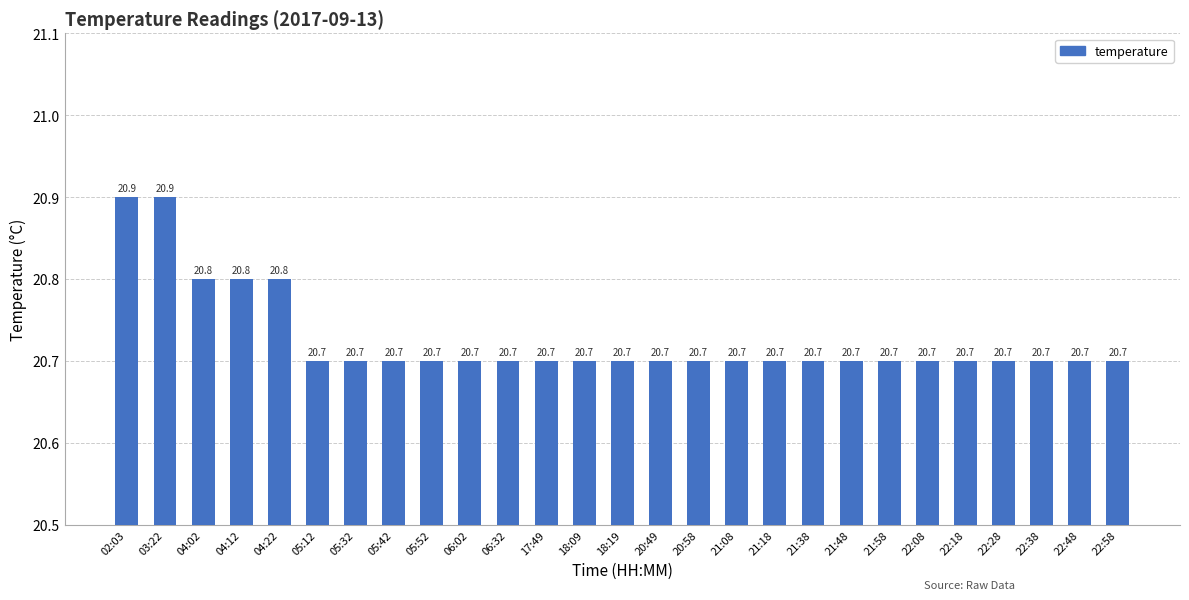

Reading right to left, transcribe all the data shown in this chart.

20.7	20.7	20.7	20.7	20.7	20.7	20.7	20.7	20.7	20.7	20.7	20.7	20.7	20.7	20.7	20.7	20.7	20.7	20.7	20.7	20.7	20.7	20.8	20.8	20.8	20.9	20.9